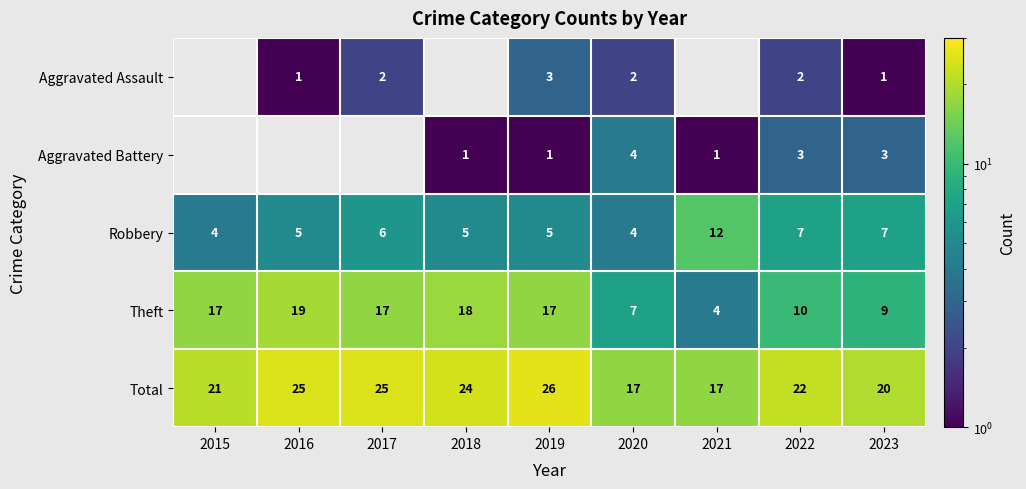

Is it true that Total equals 35.0 at 2015?

False